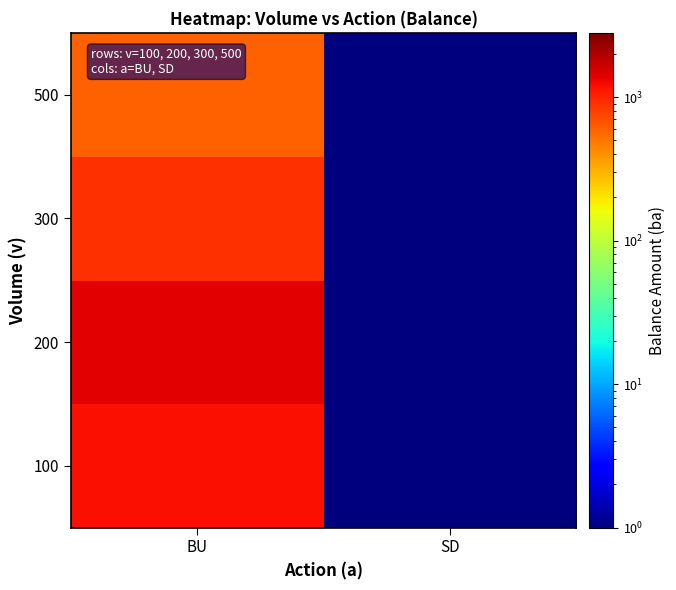

What is the total value across all series at SD?

0.4